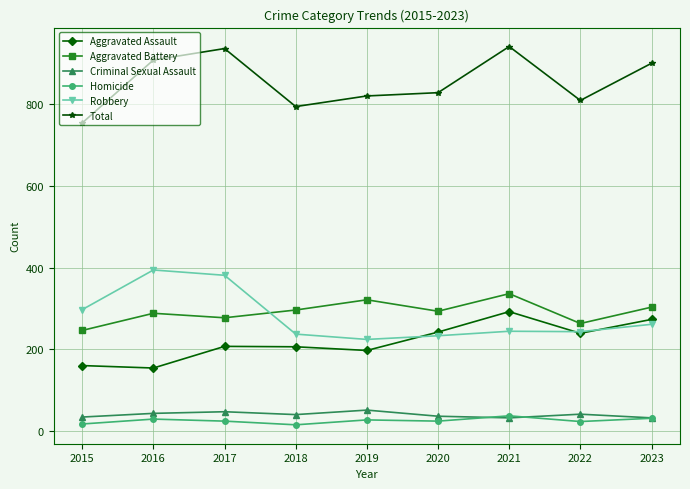

How many lines are shown in the chart?

6